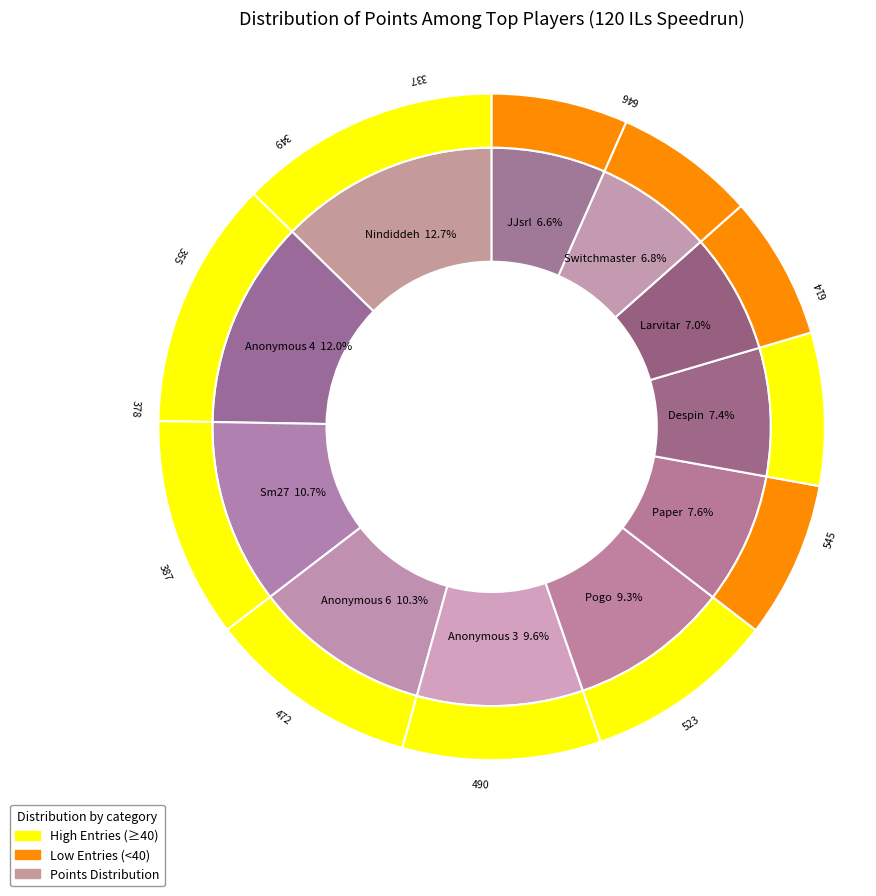

Is the sum of Anonymous 4 and Anonymous 6 greater than half?

No